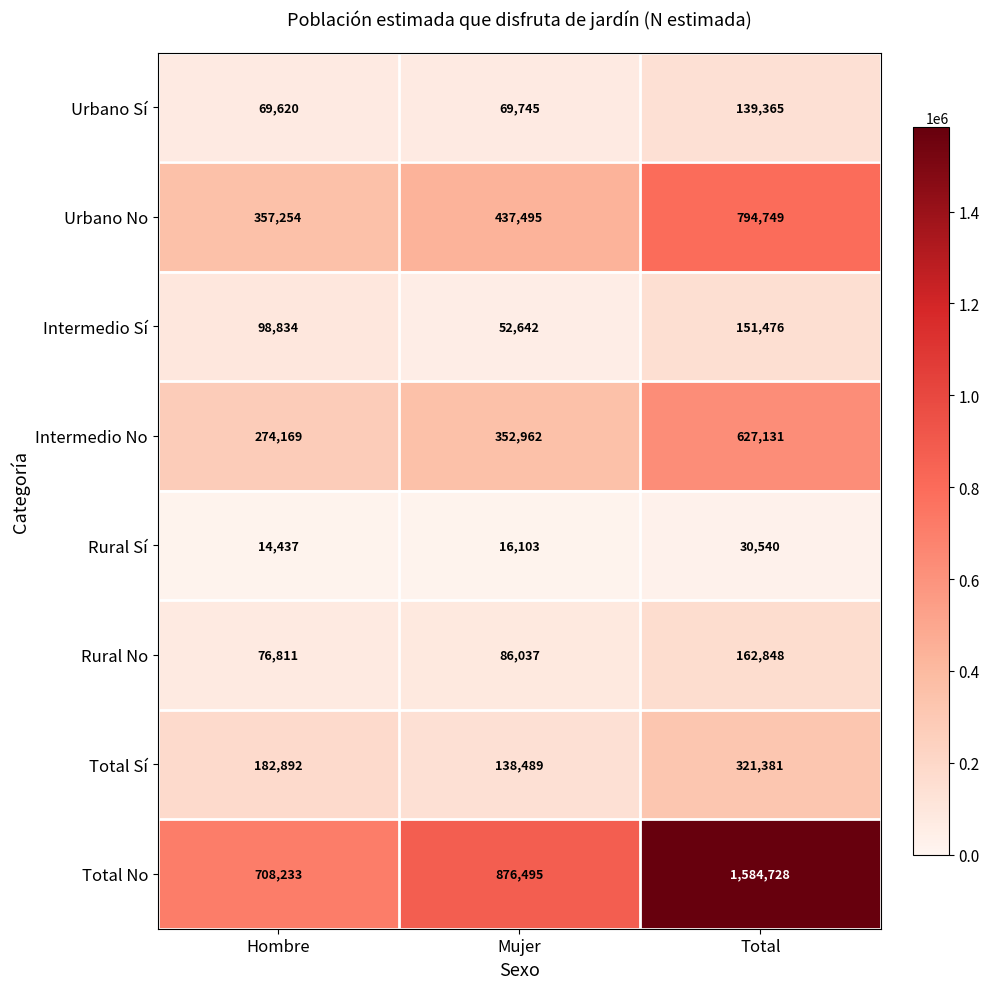

What is the difference between the highest and lowest values at Hombre?

693796